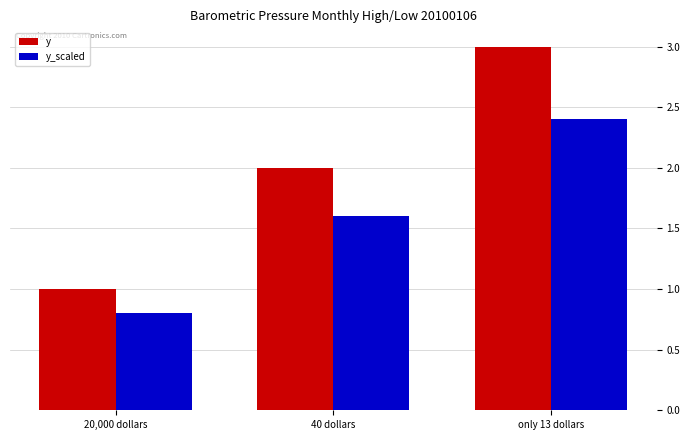

Is the value of y_scaled at 20,000 dollars greater than the value of y at 40 dollars?

No